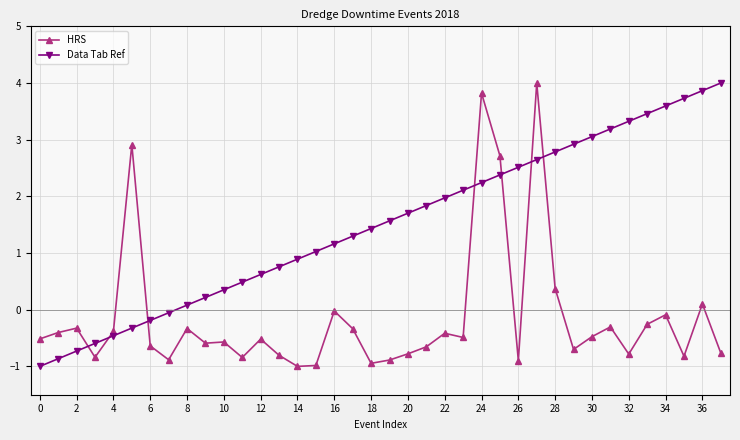

Which series has the largest total across all categories?

Data Tab Ref